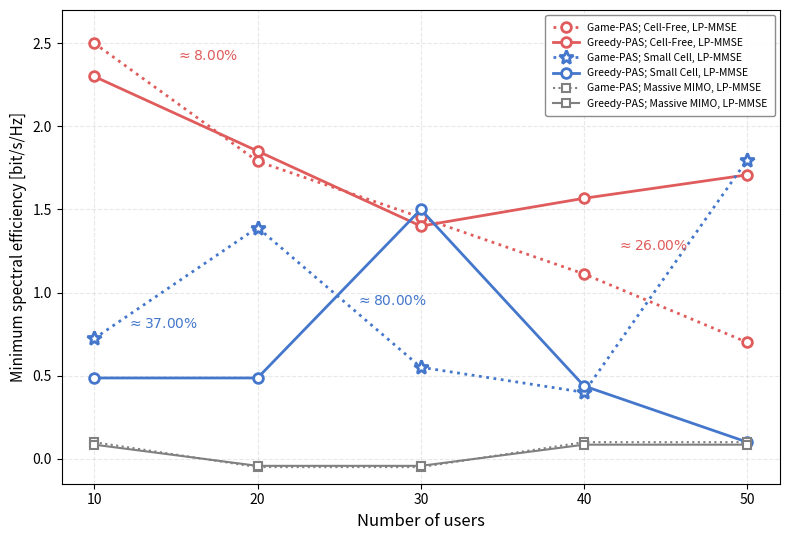

What is the value of the Game-PAS; Cell-Free, LP-MMSE point at the 4th from the left?

1.1